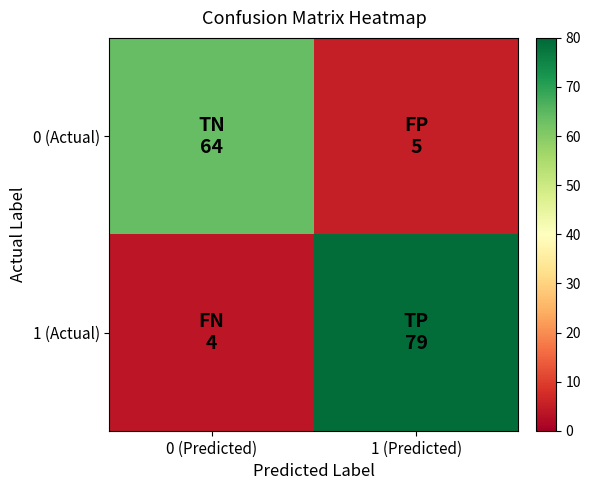

Reading right to left, transcribe all the data shown in this chart.

0 (Actual): 1 (Predicted)=5	0 (Predicted)=64
1 (Actual): 1 (Predicted)=79	0 (Predicted)=4